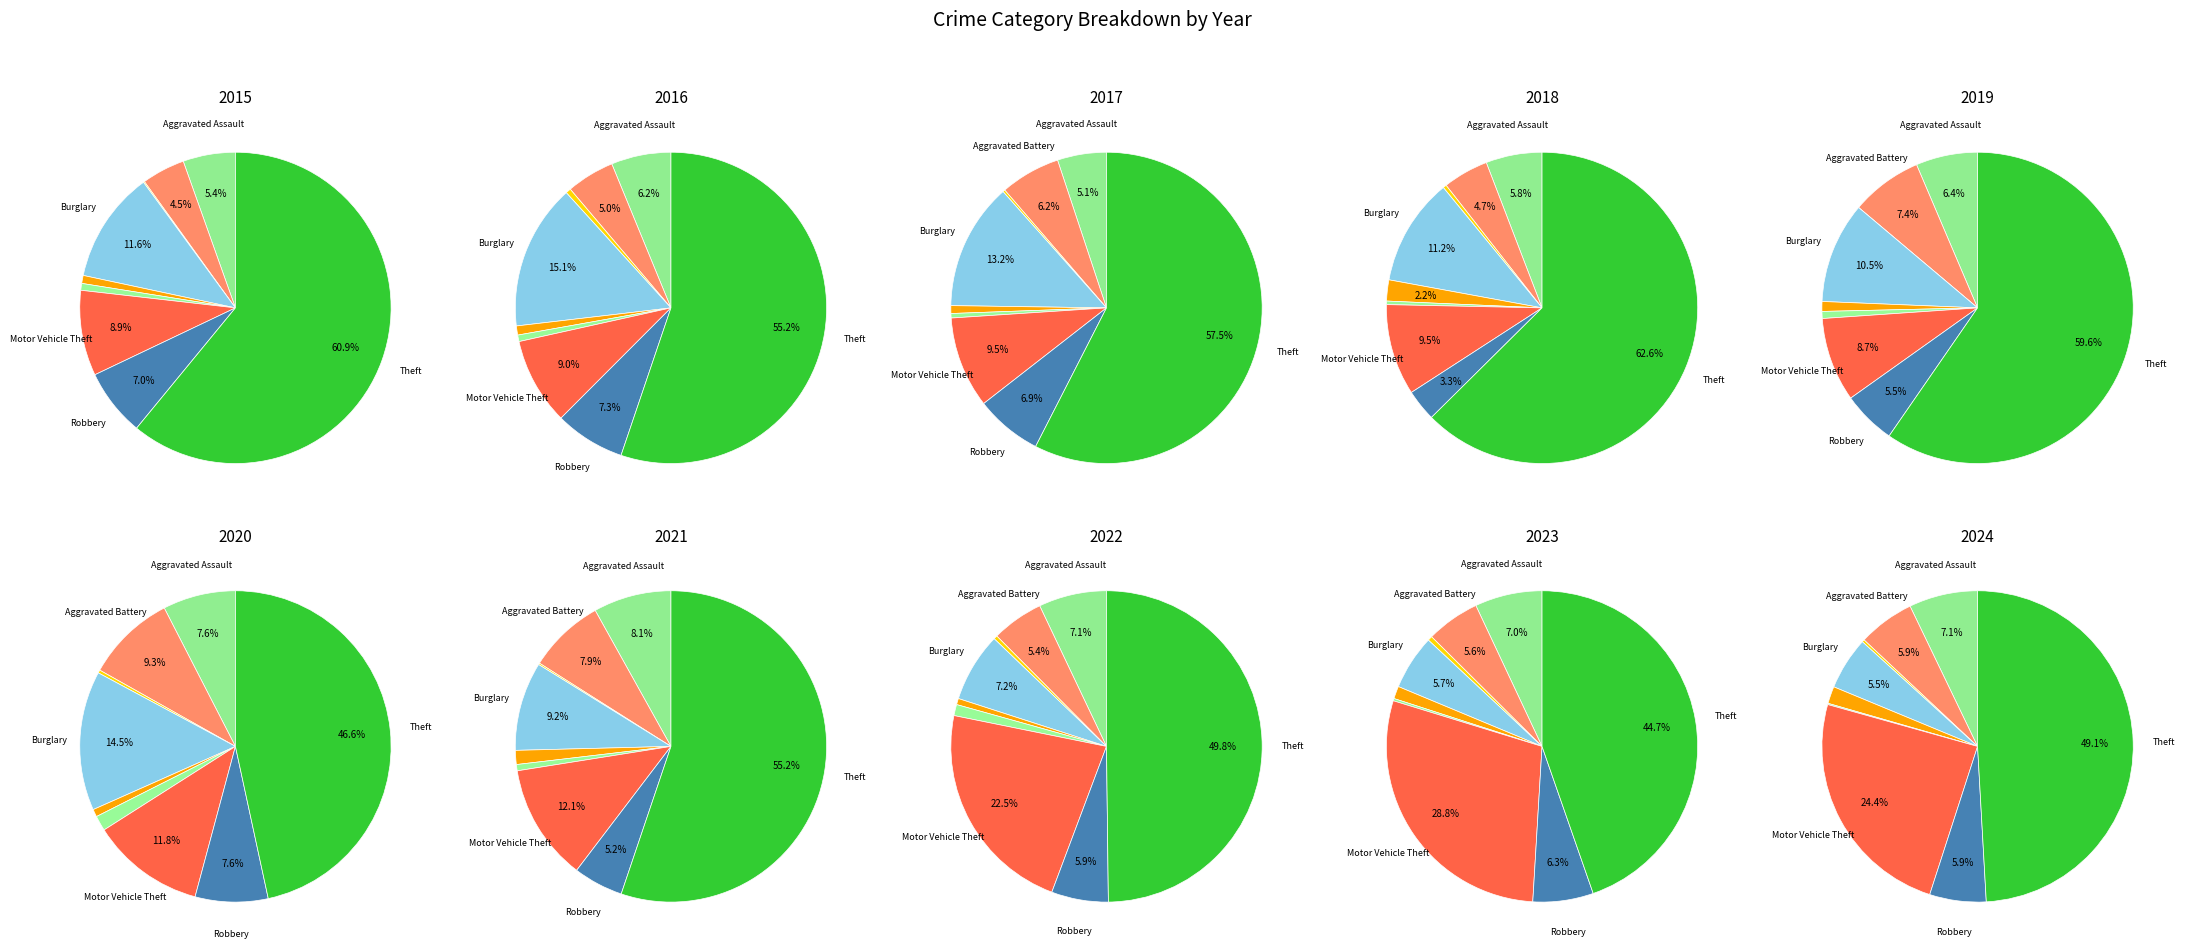

What percentage is NOT represented by Aggravated Battery?

95.5%